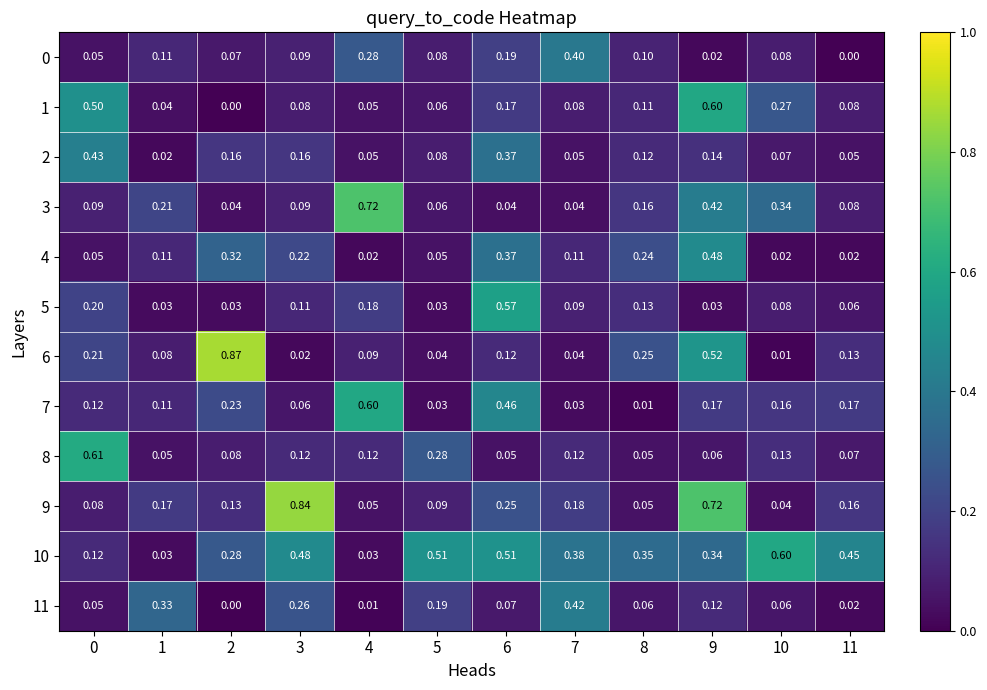

Which category has the highest value across all series?

2